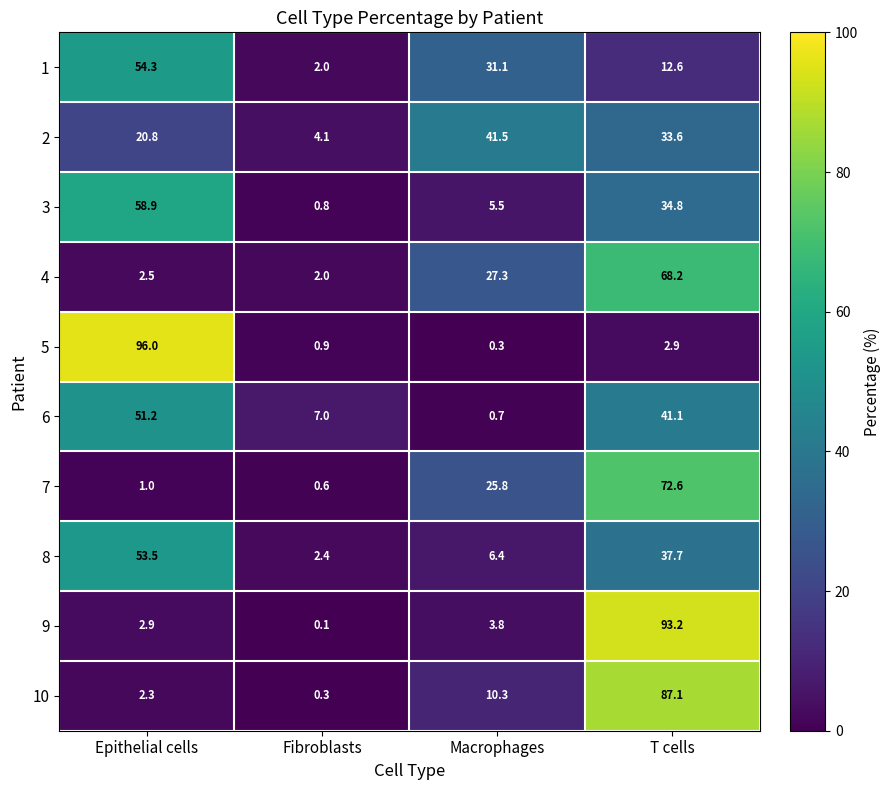

The value of 7 at T cells is 72.6. True or false?

True